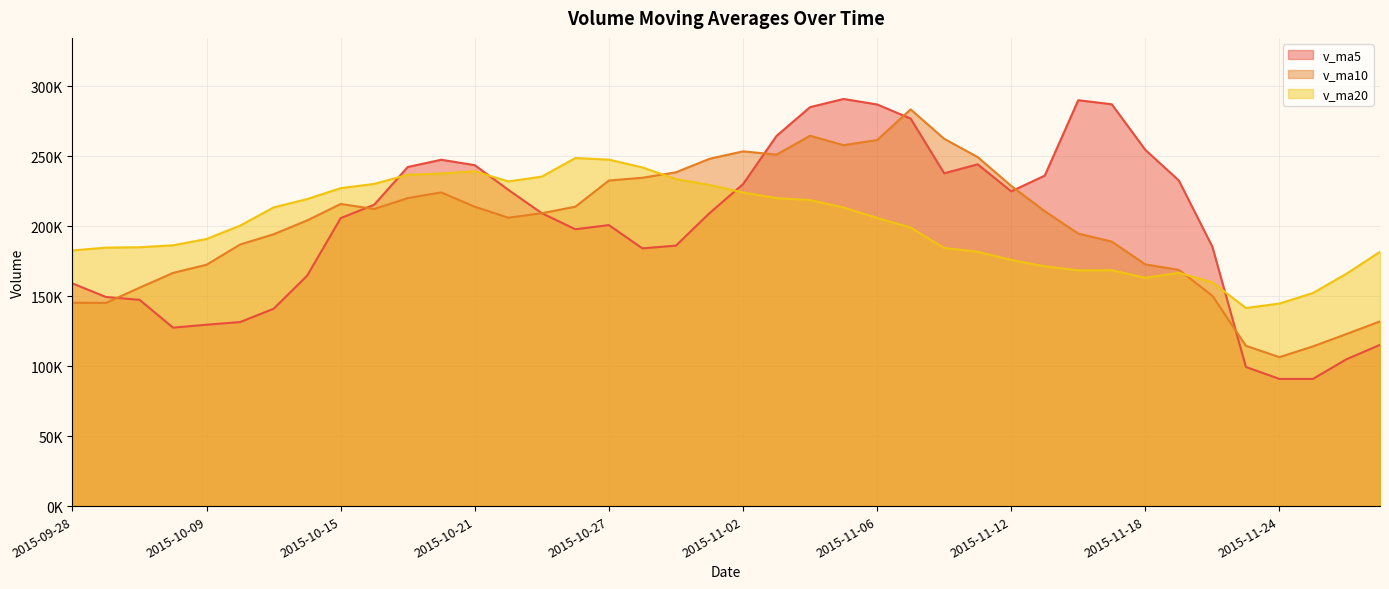

List the labels in order of v_ma5 value, smallest first.

2015-11-24, 2015-11-25, 2015-11-23, 2015-11-26, 2015-11-27, 2015-10-08, 2015-10-09, 2015-10-12, 2015-10-13, 2015-09-30, 2015-09-29, 2015-09-28, 2015-10-14, 2015-10-28, 2015-11-20, 2015-10-29, 2015-10-26, 2015-10-27, 2015-10-15, 2015-10-23, 2015-10-30, 2015-10-16, 2015-11-12, 2015-10-22, 2015-11-02, 2015-11-19, 2015-11-13, 2015-11-10, 2015-10-19, 2015-10-21, 2015-11-11, 2015-10-20, 2015-11-18, 2015-11-03, 2015-11-09, 2015-11-04, 2015-11-06, 2015-11-17, 2015-11-16, 2015-11-05